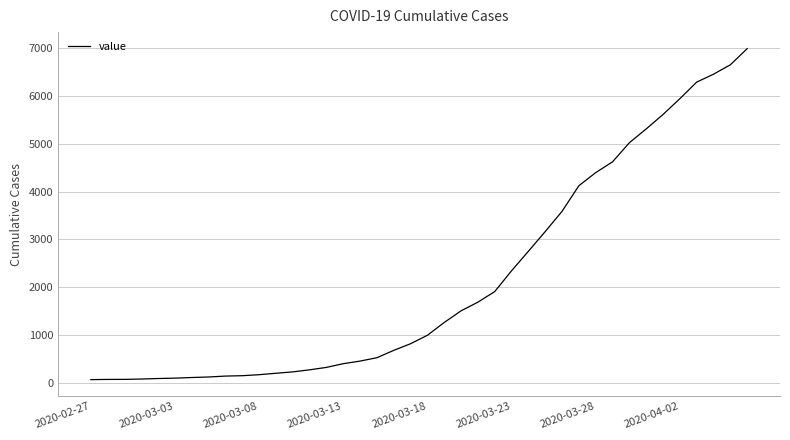

How many values are below 993?

20